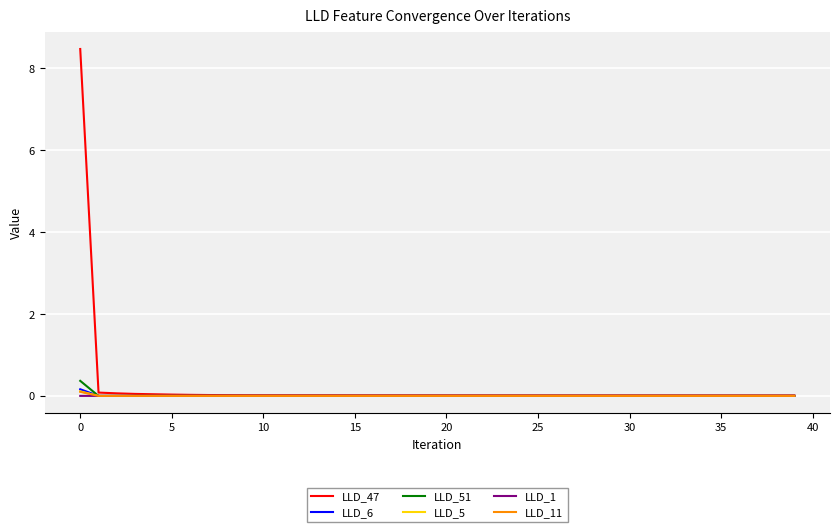

How many lines are shown in the chart?

6